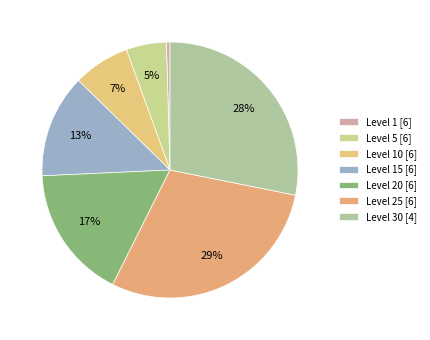

Count the number of slices in the pie.

7